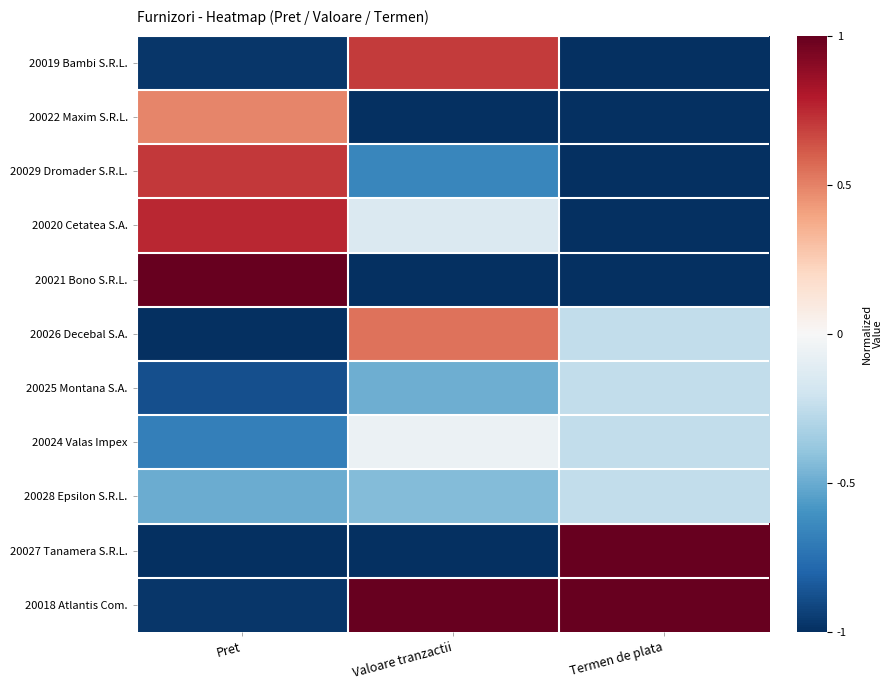

Which series changed the most between Valoare tranzactii and Termen de plata?

20027 Tanamera S.R.L.